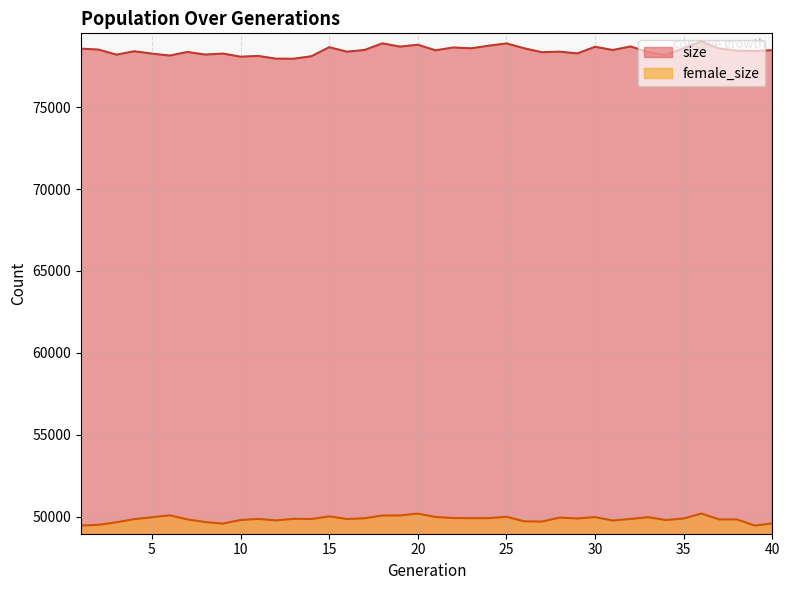

Does the chart display data point markers on the line(s)?

No